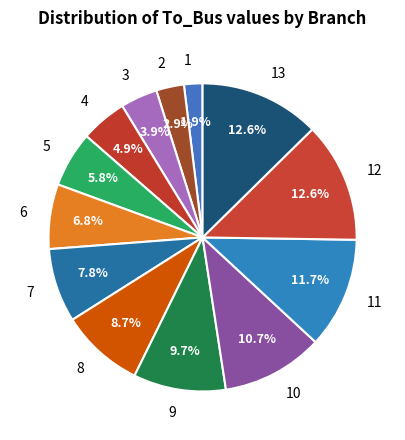

What percentage is the 9 slice, to the nearest percent?

10%